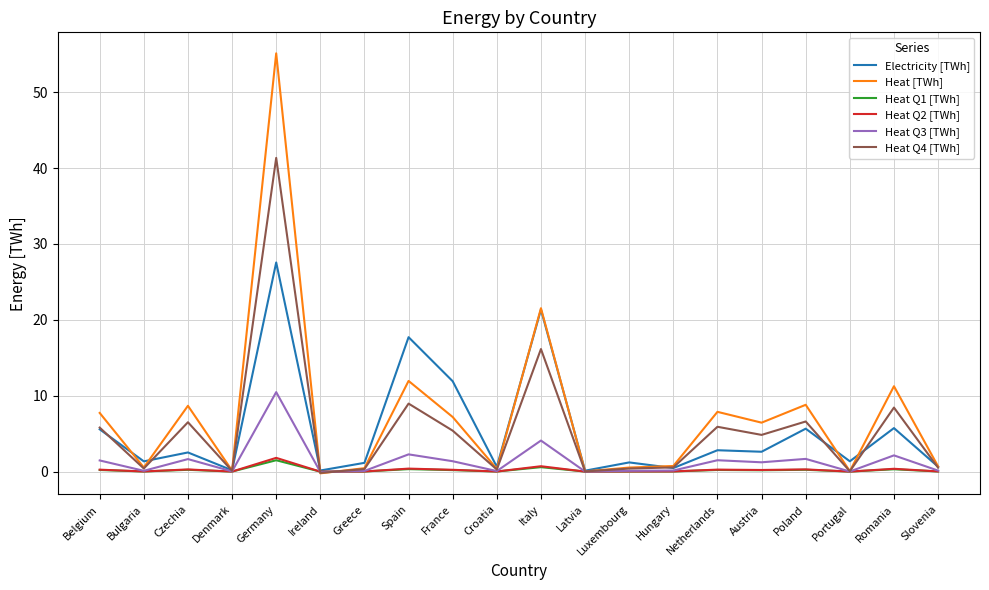

What is the total value across all series at Belgium?

21.0